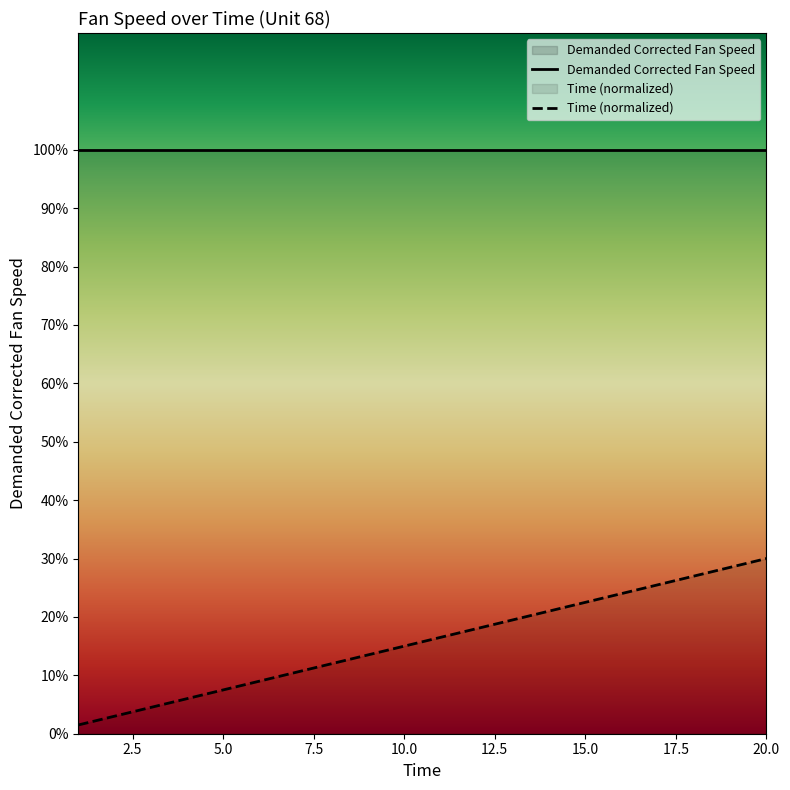

Approximately how many times larger is the value at 1 compared to 14?

0.1